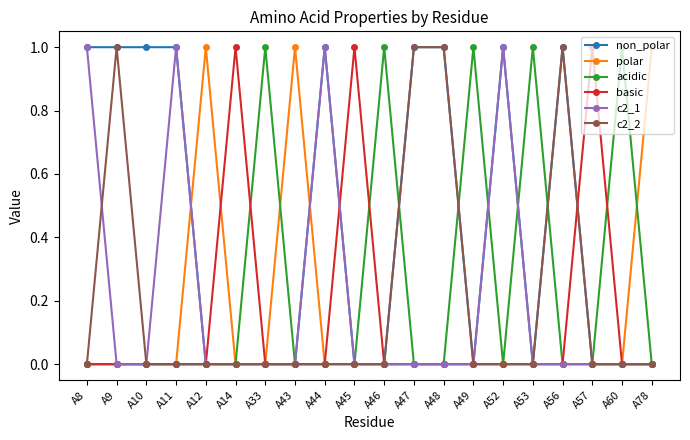

What is the value of the acidic point at the 14th from the left?

1